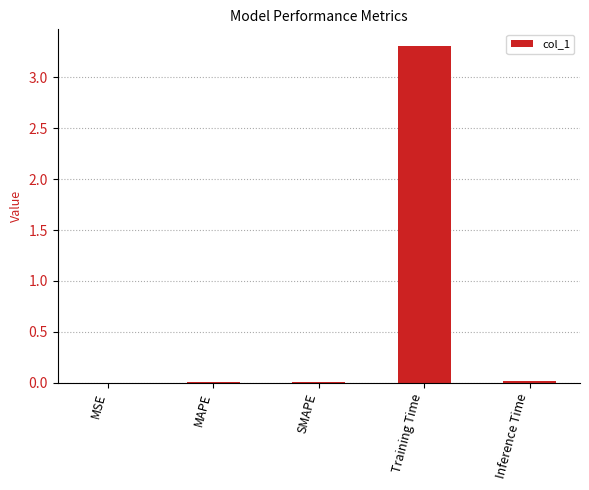

Which label corresponds to the largest value in the chart?

Training Time